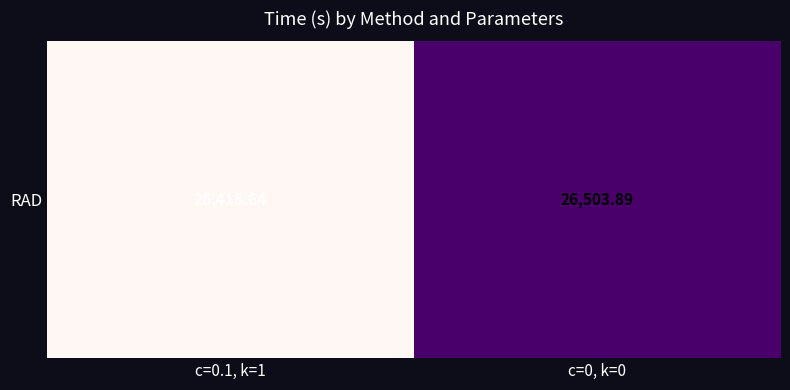

Count the number of data series in this chart.

1